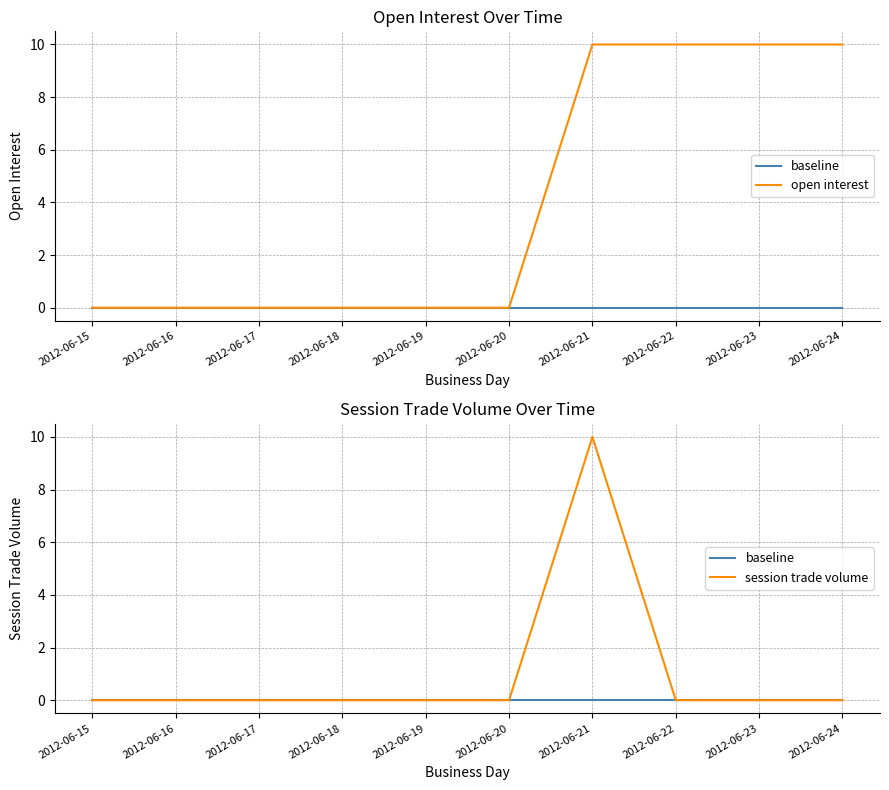

Reading left to right, extract all data points from this chart.

baseline: 2012-06-15=0	2012-06-16=0	2012-06-17=0	2012-06-18=0	2012-06-19=0	2012-06-20=0	2012-06-21=0	2012-06-22=0	2012-06-23=0	2012-06-24=0
open interest: 2012-06-15=0	2012-06-16=0	2012-06-17=0	2012-06-18=0	2012-06-19=0	2012-06-20=0	2012-06-21=10	2012-06-22=10	2012-06-23=10	2012-06-24=10
session trade volume: 2012-06-15=0	2012-06-16=0	2012-06-17=0	2012-06-18=0	2012-06-19=0	2012-06-20=0	2012-06-21=10	2012-06-22=0	2012-06-23=0	2012-06-24=0